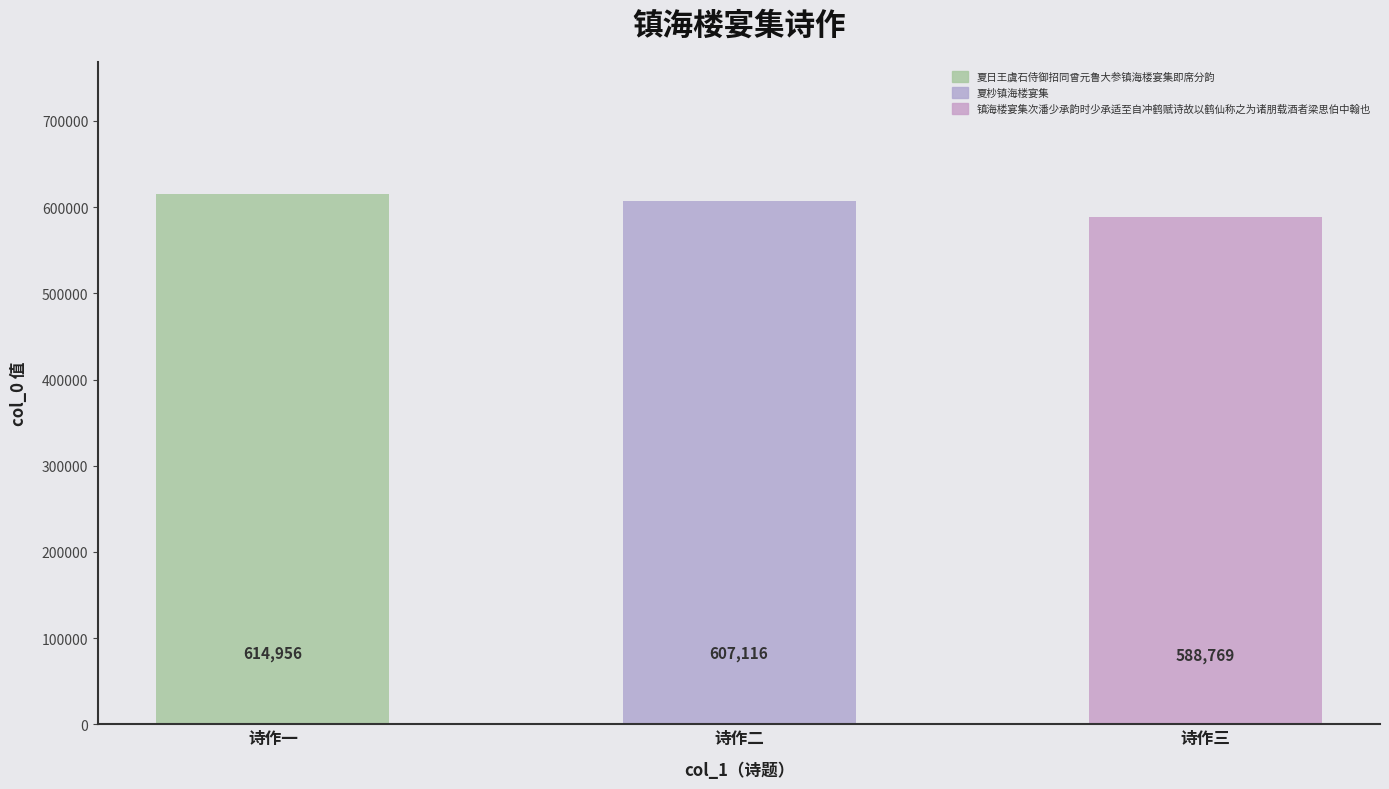

Reading left to right, list all the values displayed in this chart.

夏日王虞石侍御招同曾元鲁大参镇海楼宴集即席分韵=614956	夏杪镇海楼宴集=607116	镇海楼宴集次潘少承韵时少承适至自冲鹤赋诗故以鹤仙称之为诸朋载酒者梁思伯中翰也=588769